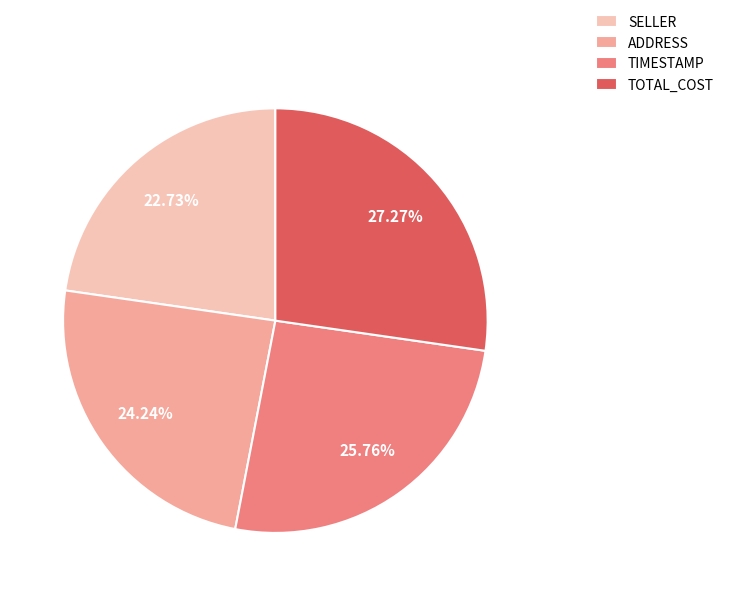

True or false: SELLER accounts for 23% of the total.

True